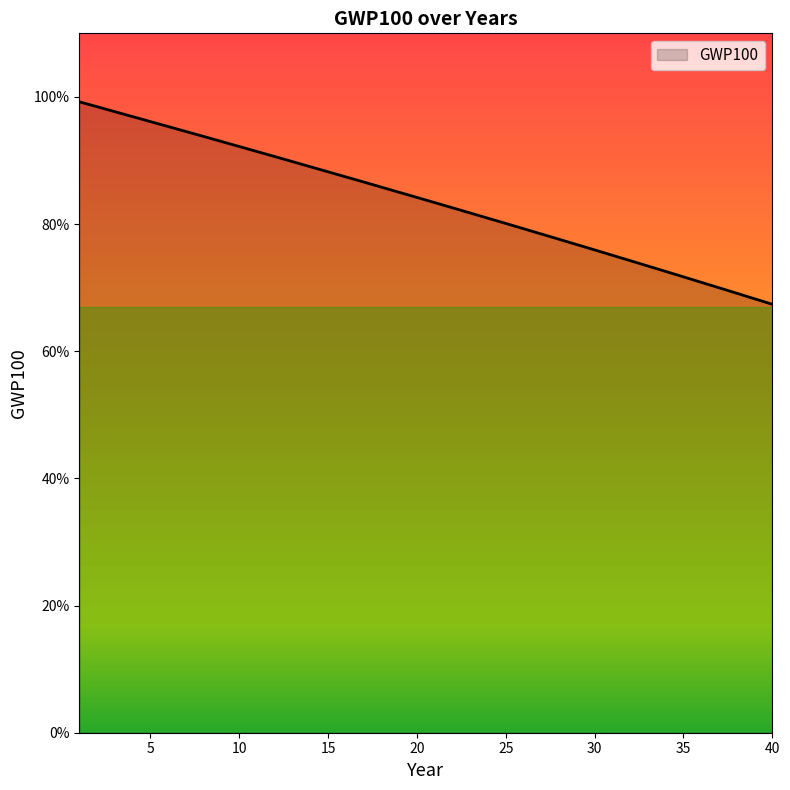

Which label corresponds to the smallest value in the chart?

40